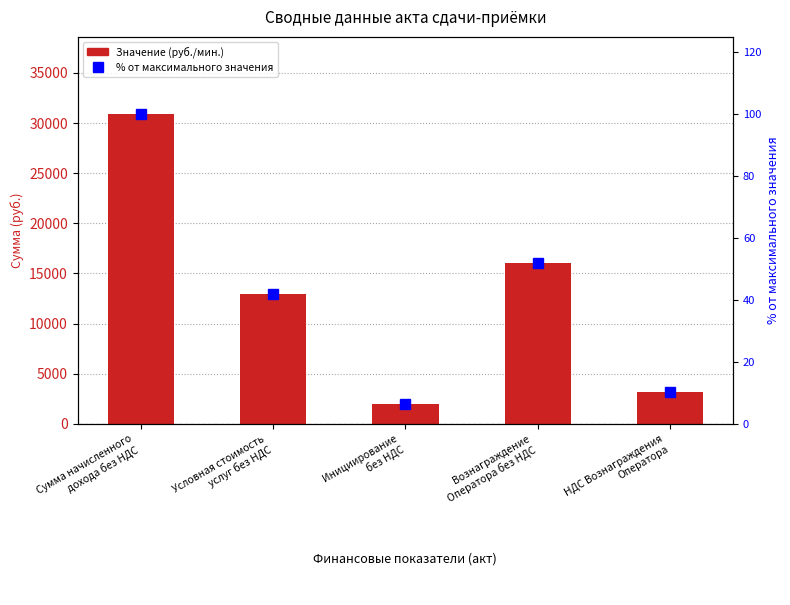

List the series in order of their overall mean, highest first.

Значение (руб./мин.), % от максимального значения